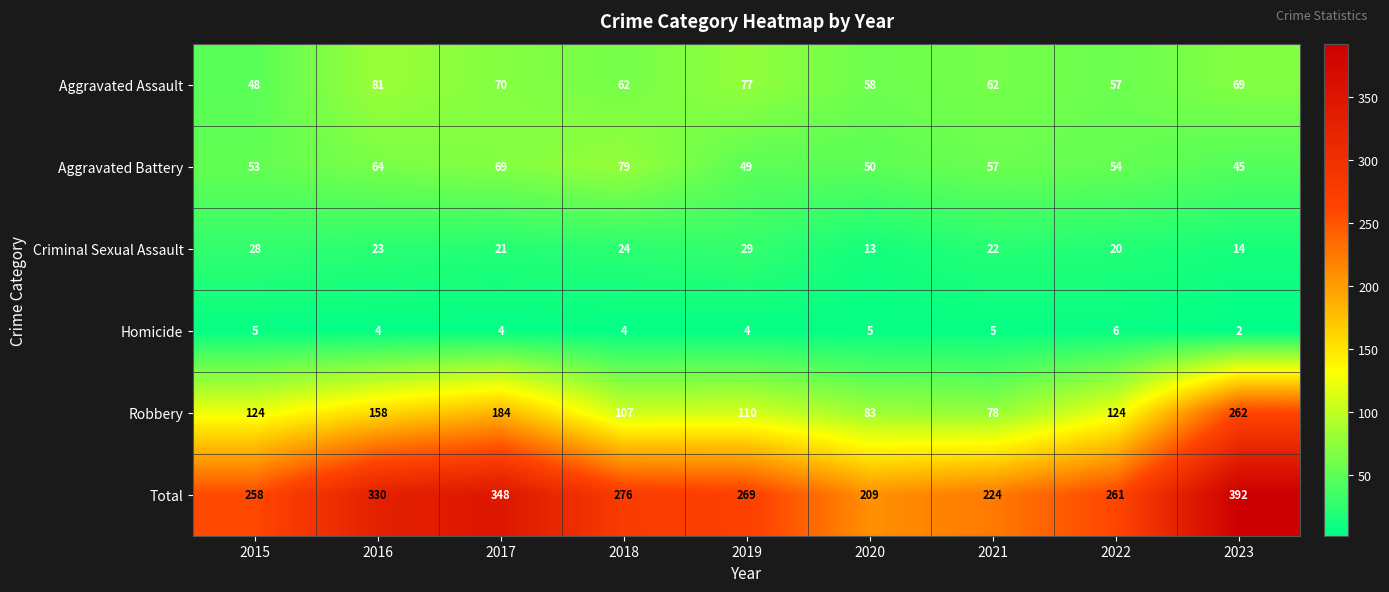

Read the Aggravated Battery value at 2020.

50